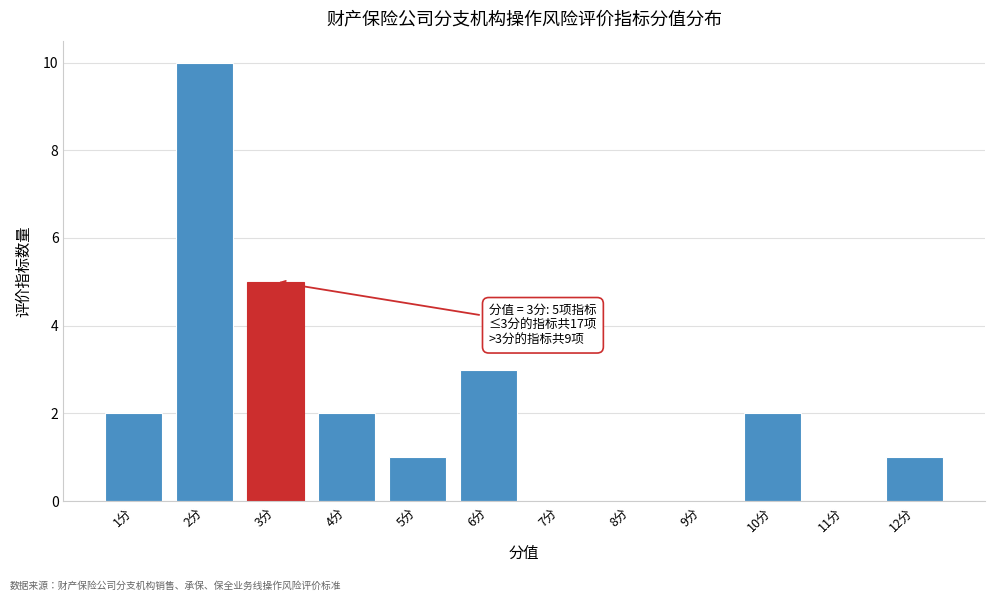

Over which range of the x-axis is the bar tallest?

1.5 to 2.5